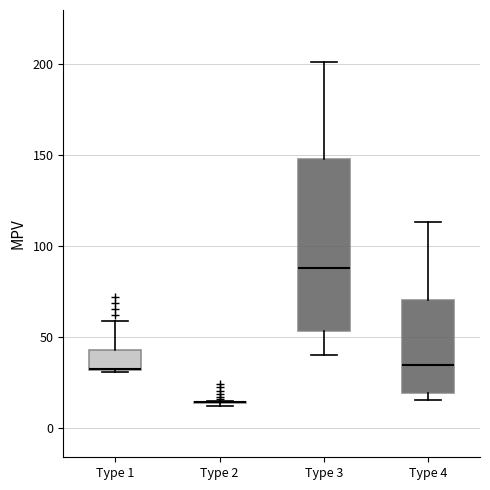

Comparing the boxes themselves (not the whiskers), which one is the tallest?

Type 3